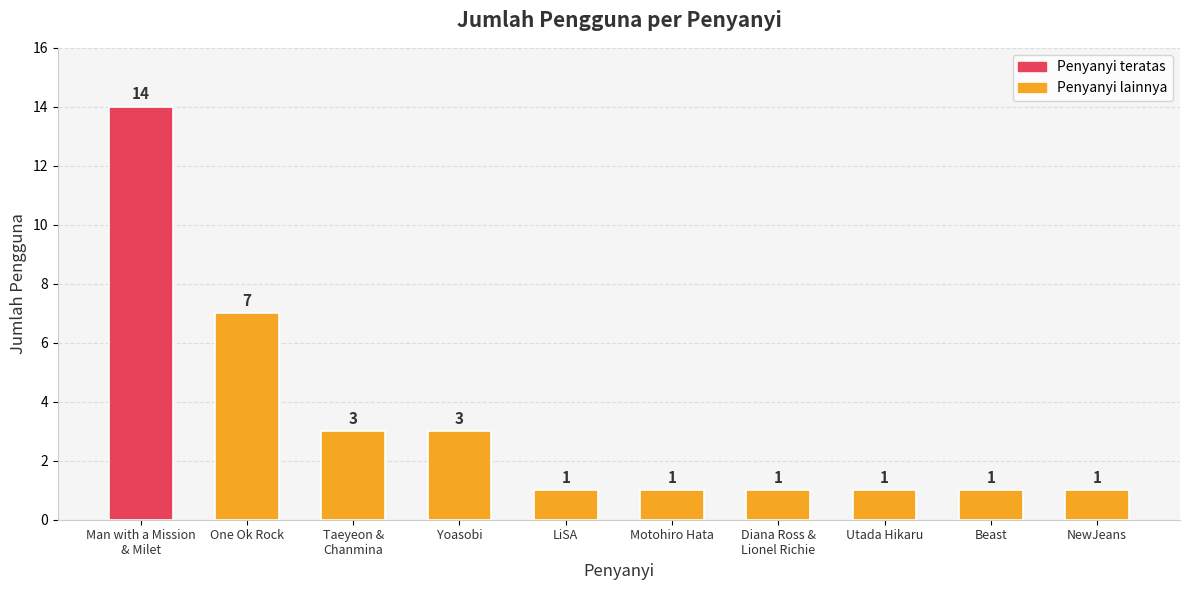

What is the greatest value displayed?

14